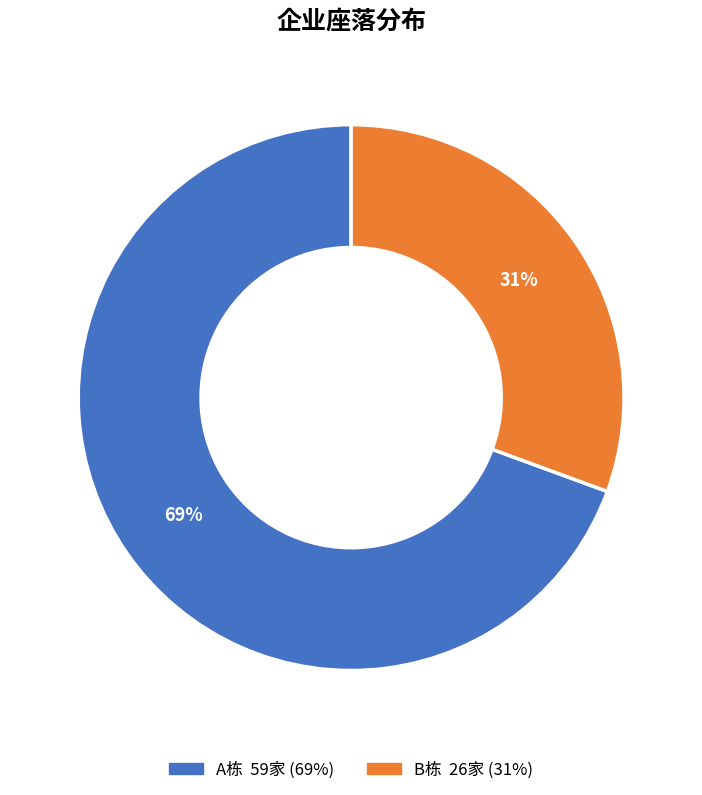

How many slices are in this pie chart?

2